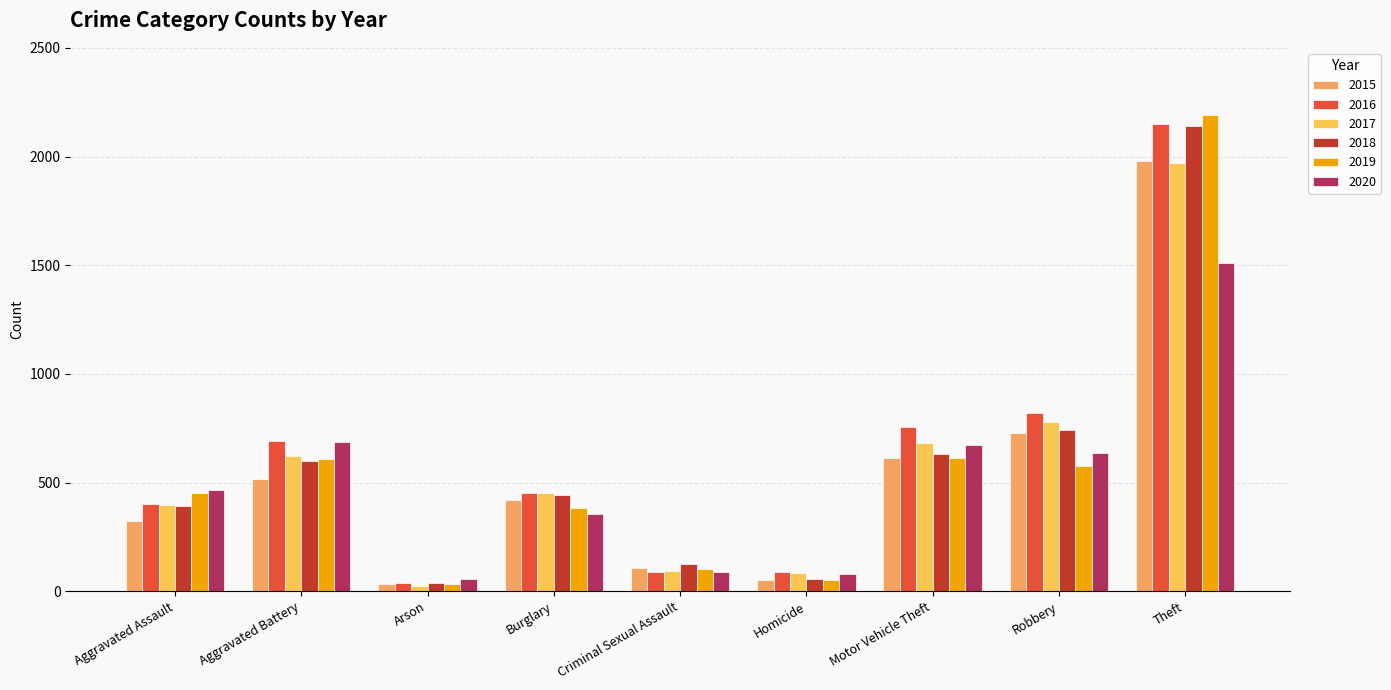

Rank the series by their maximum value, from lowest to highest.

2020, 2017, 2015, 2018, 2016, 2019